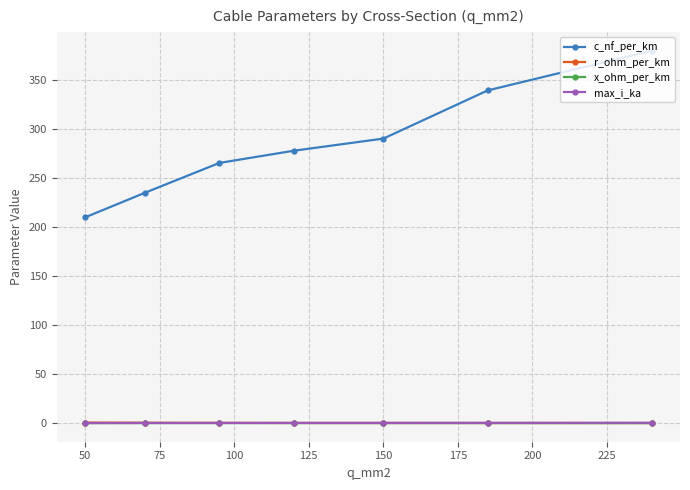

True or false: c_nf_per_km and x_ohm_per_km intersect in this chart.

False